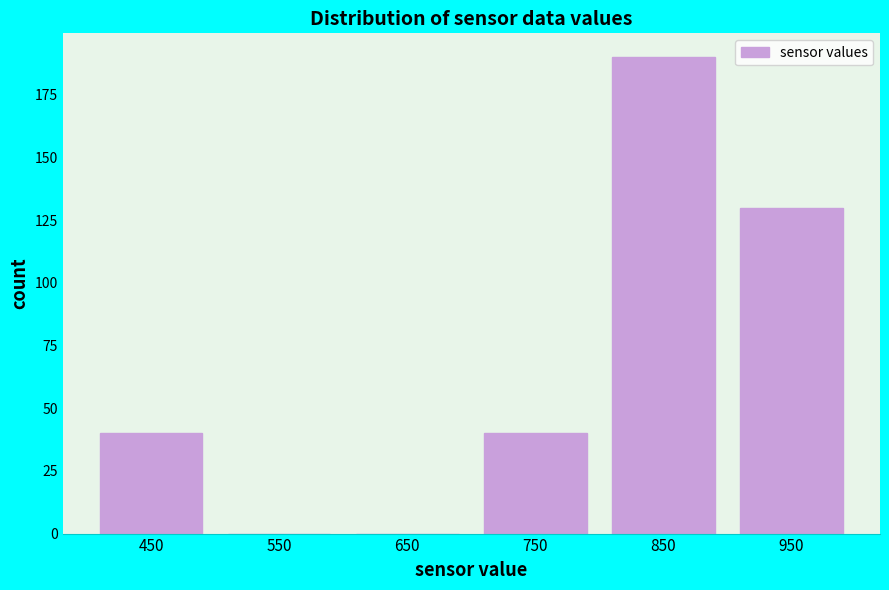

Which range on the x-axis has the tallest bar?

800 to 900